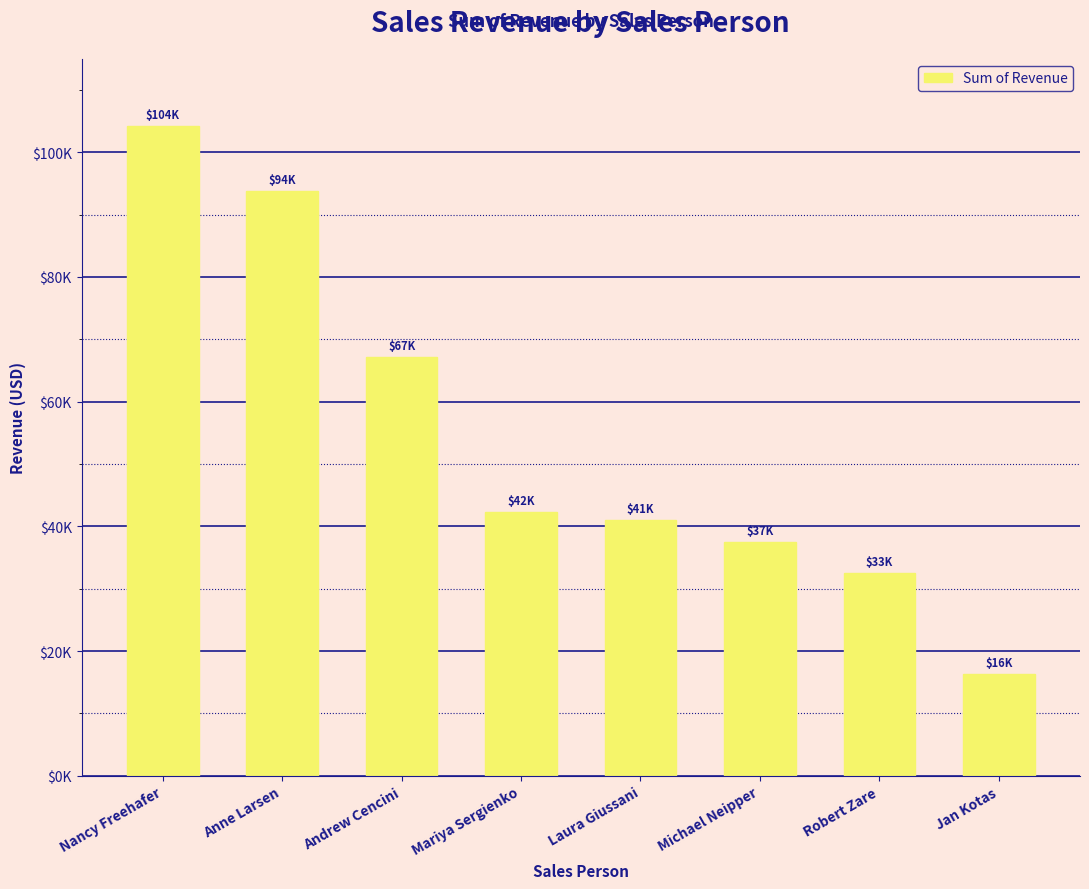

At which category does the chart reach its peak across all series?

Nancy Freehafer